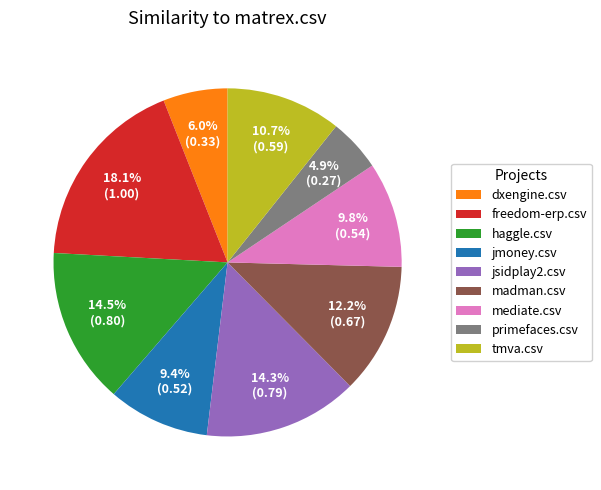

Between haggle.csv and jmoney.csv, which is larger?

haggle.csv